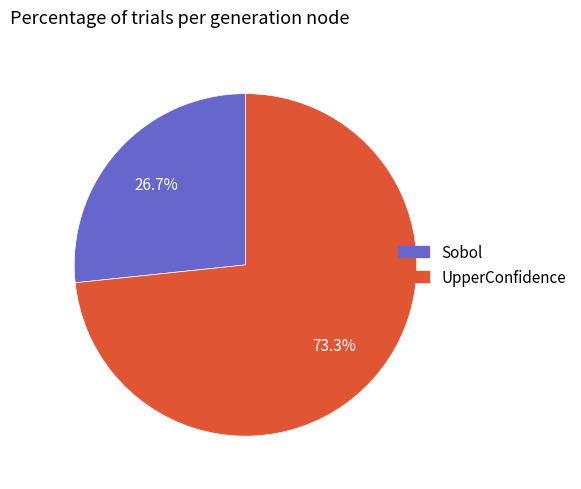

To the nearest percent, what portion does Sobol represent?

27%